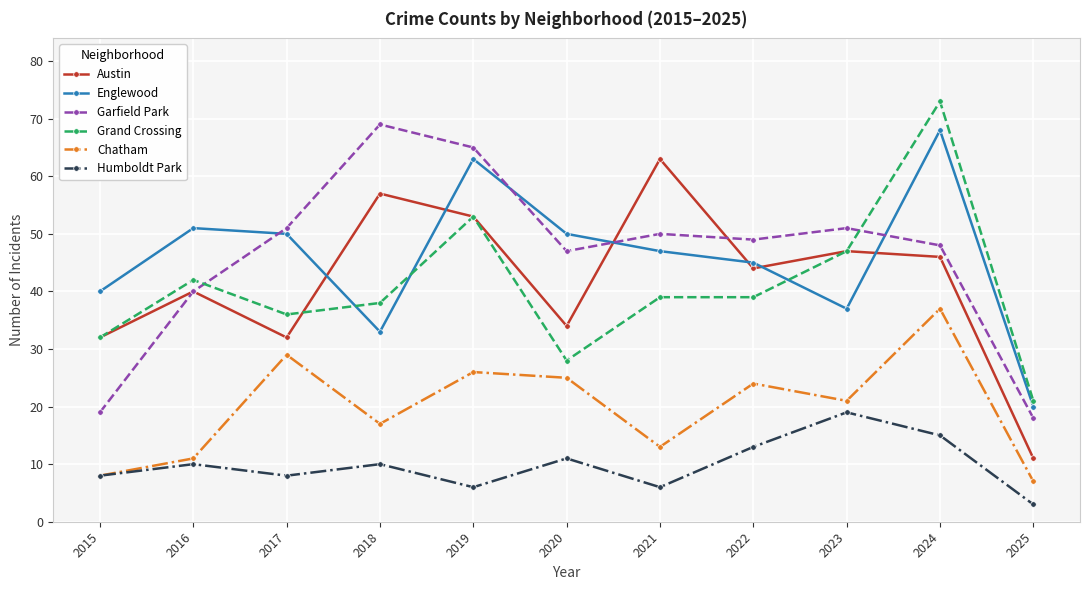

Which label corresponds to the largest value in the chart?

2024